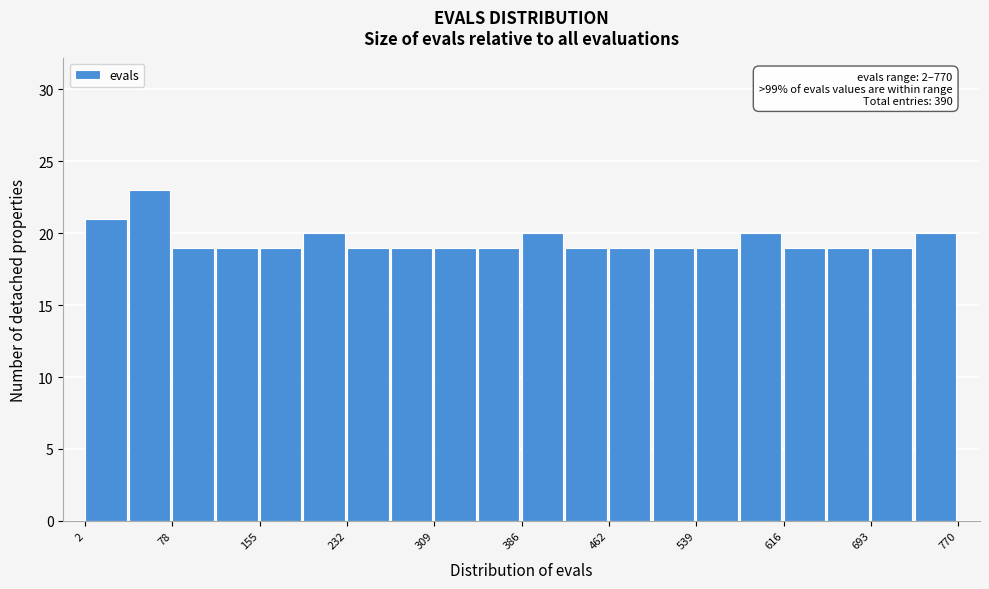

Read against the x-axis, roughly where is the centre of the tallest bar?

60